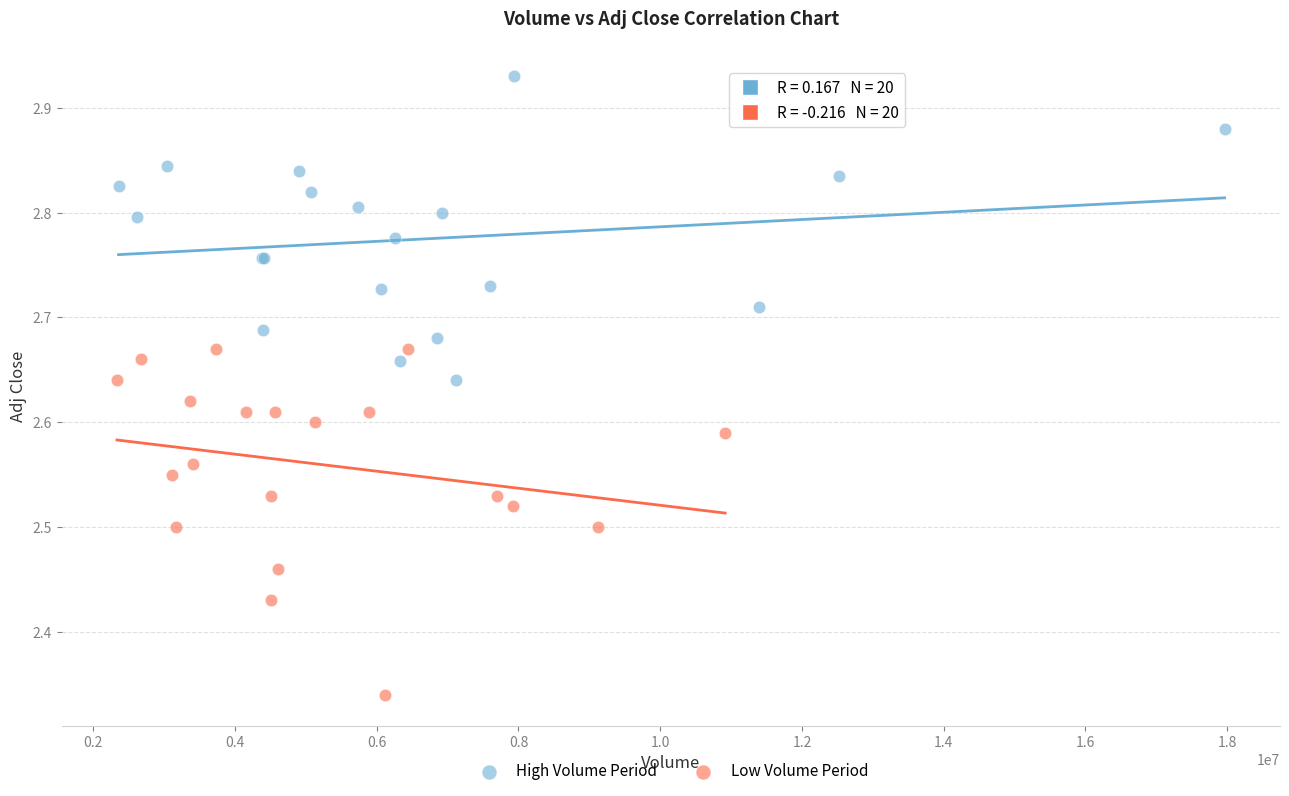

What are all the series names shown in the legend?

High Volume Period, Low Volume Period